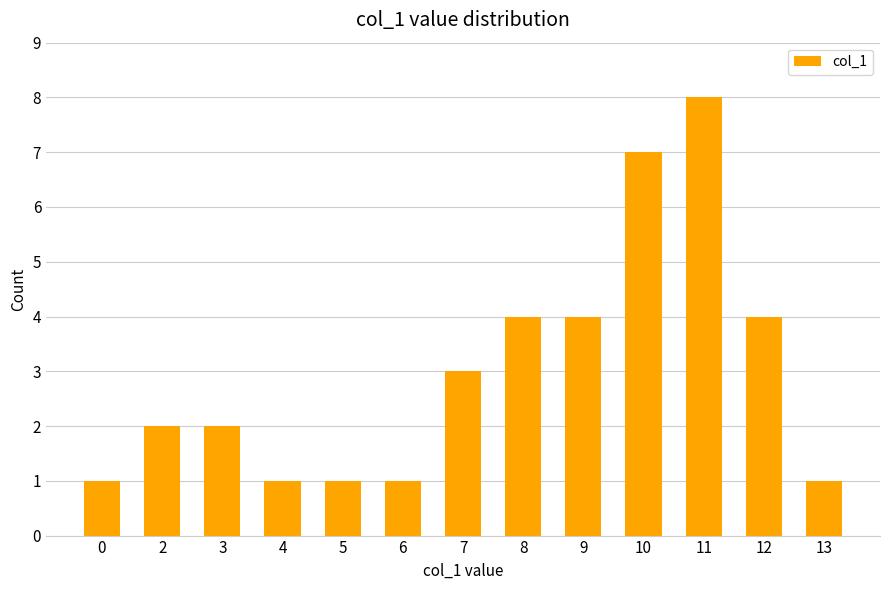

What is the value of the 5th bar from the left?

1